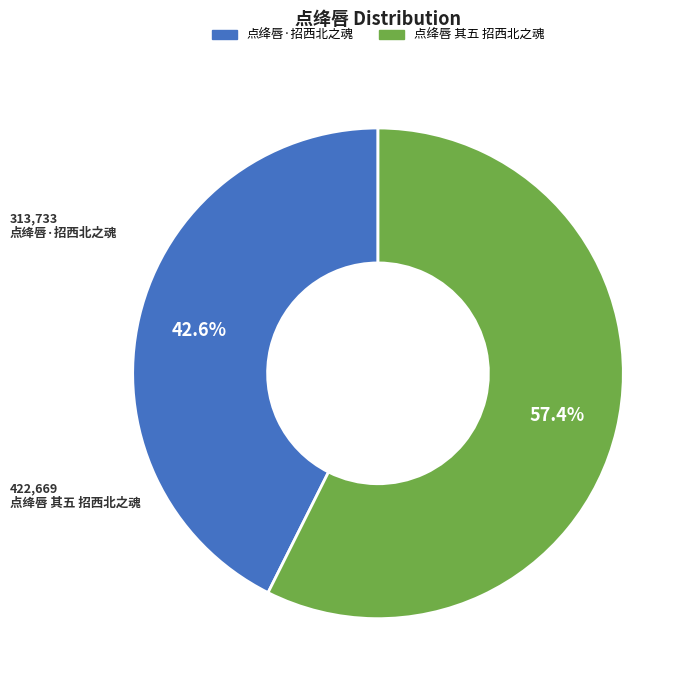

What is the total percentage of 点绛唇 其五 招西北之魂 and 点绛唇·招西北之魂?

100.0%